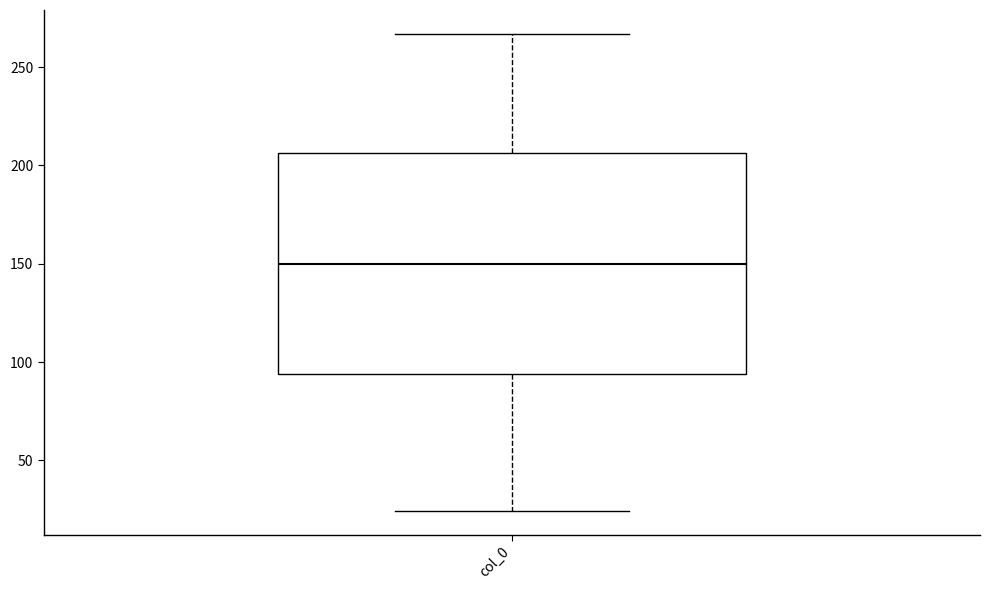

Read this box plot against the y-axis: the position of the median line, the range covered by the box, and the ends of both whiskers. The values are not printed on the chart, so give them approximately, as read against the axis.

median 150, box 95 to 205, whiskers 25 to 265